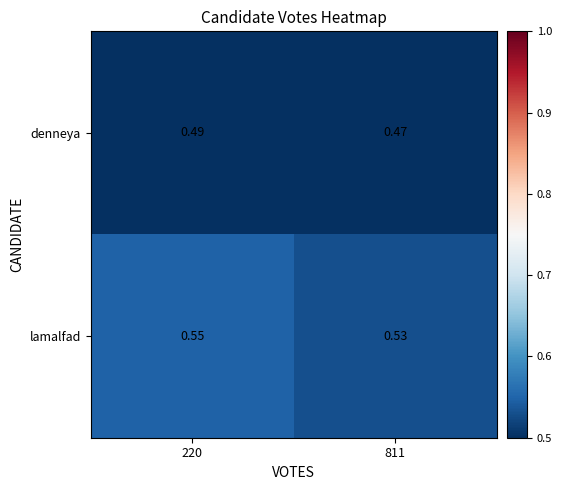

Rank the series at 811 from lowest to highest value.

denneya, lamalfad